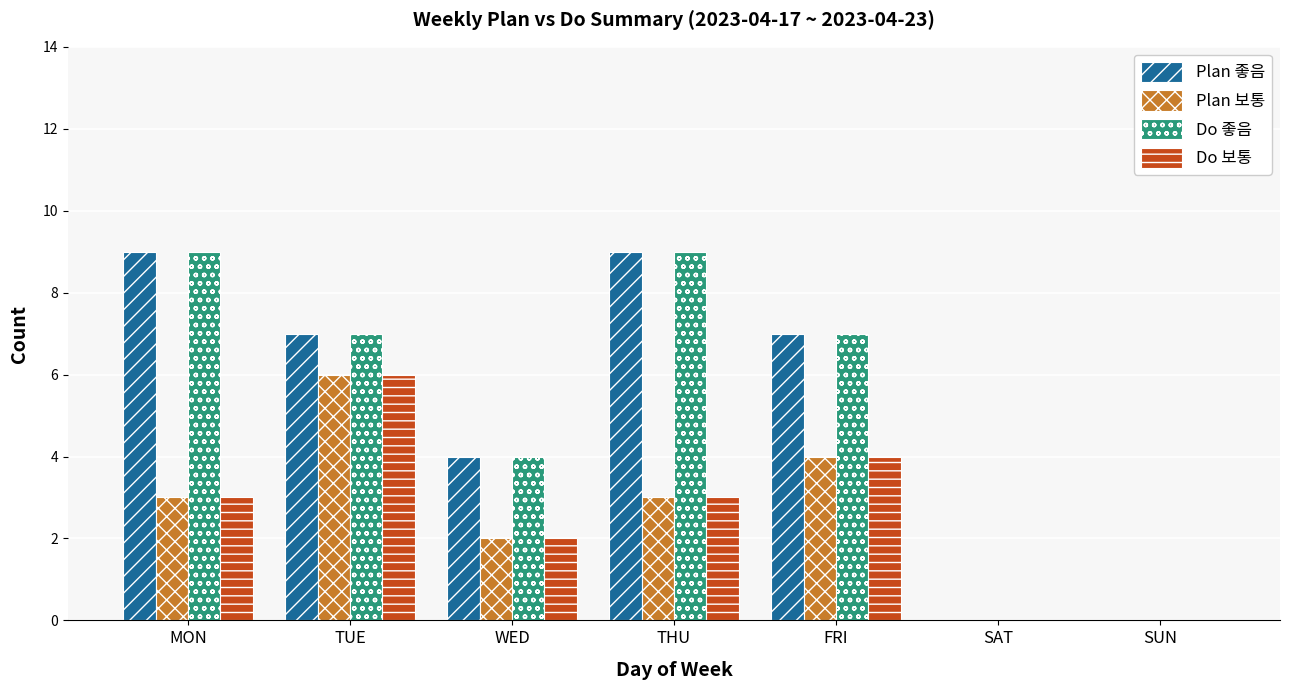

What is the total value across all series at TUE?

26